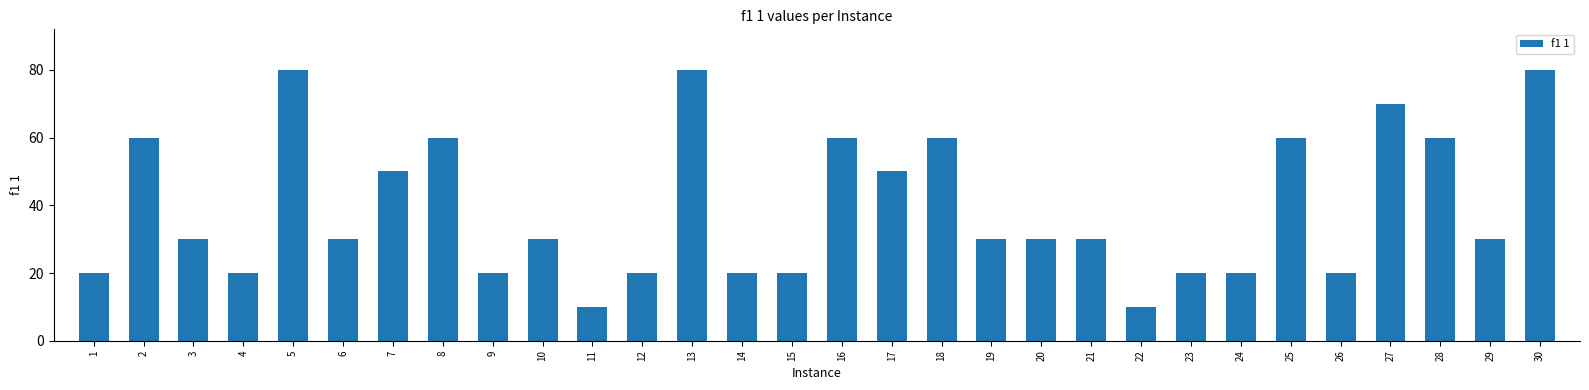

What is the greatest value displayed?

80